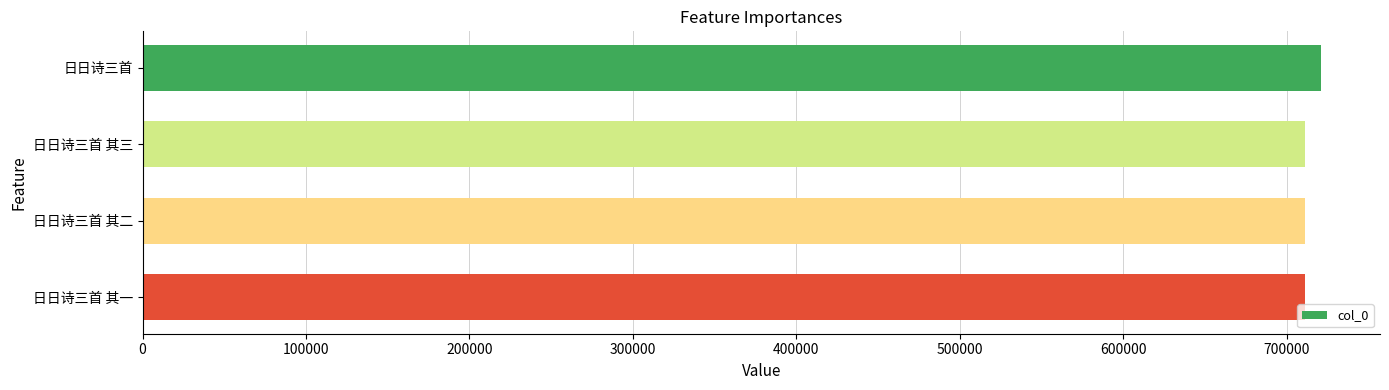

The value at 日日诗三首 其一 is 711150. True or false?

True